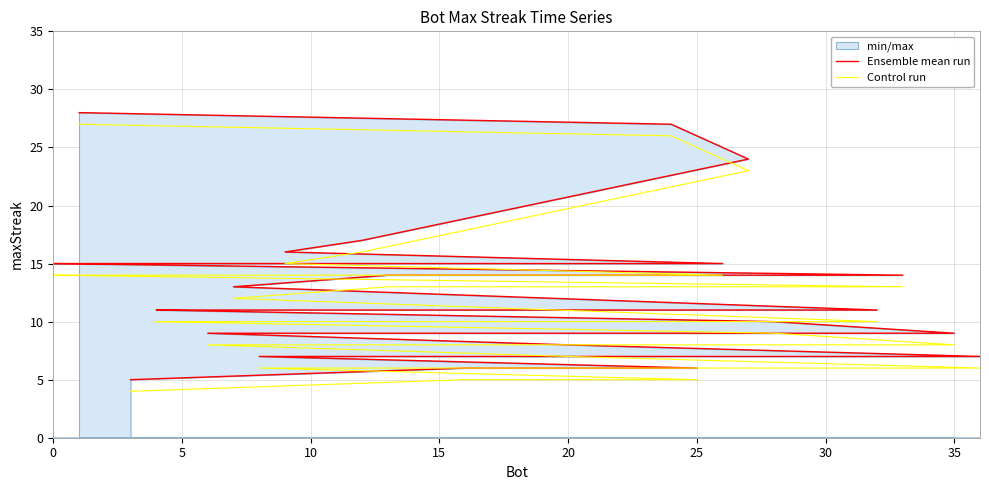

True or false: Control run and Ensemble mean run intersect in this chart.

False